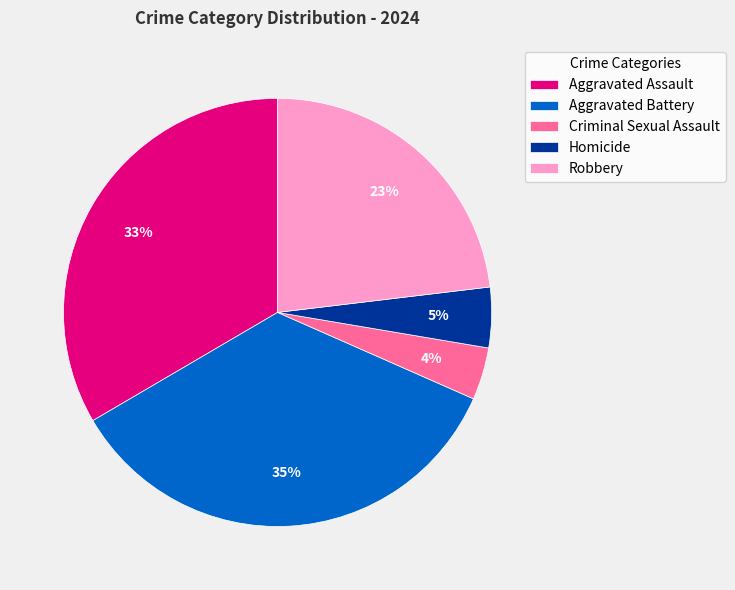

Is Robbery the majority of the pie?

No